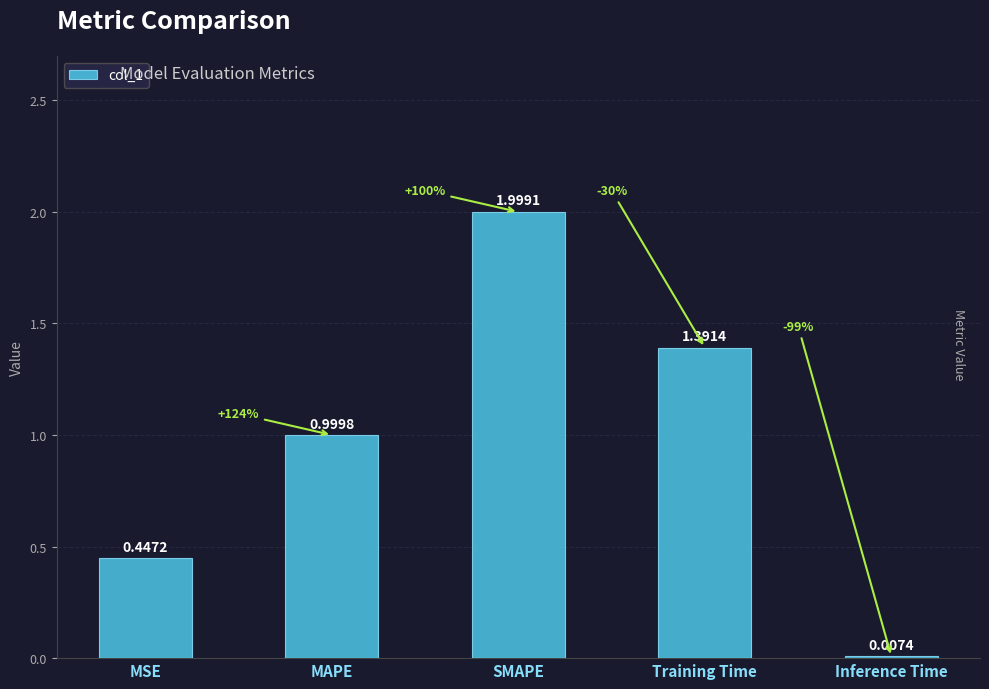

What is the sum of all values?

4.8